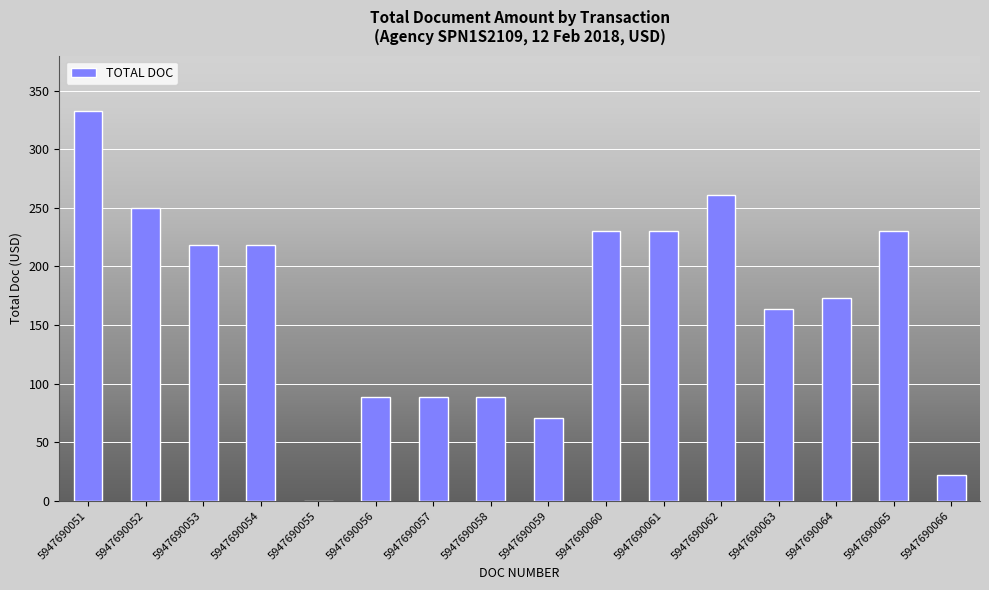

How many series are shown in this chart?

1